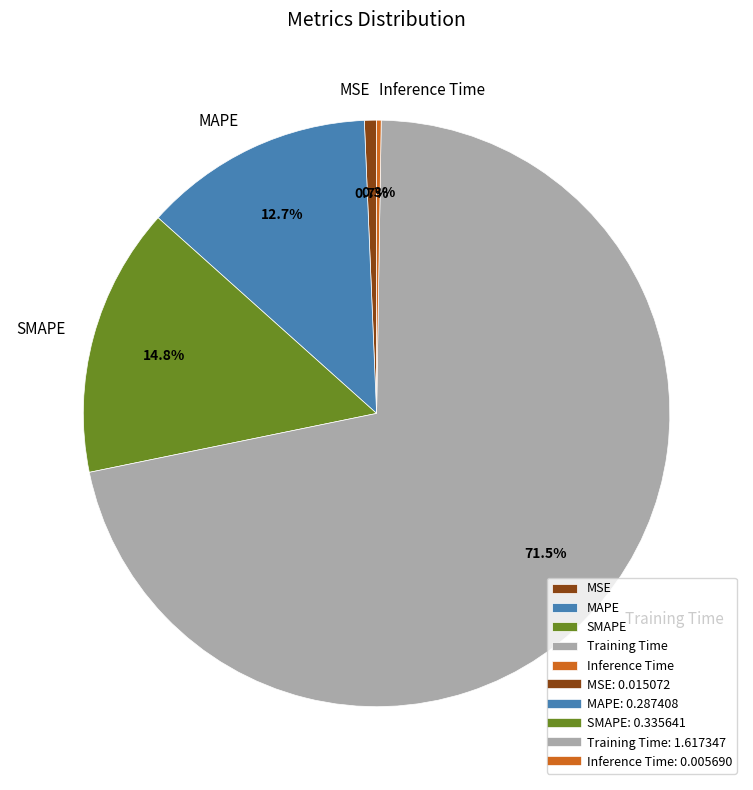

The Training Time slice represents 78% of the pie. True or false?

False